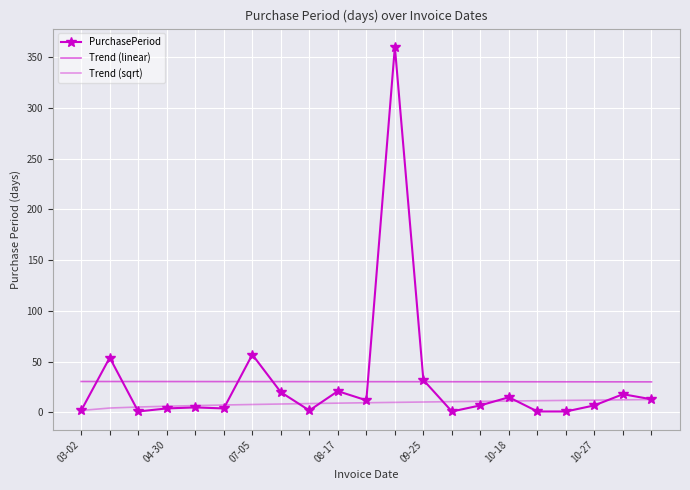

Is this an area chart (filled region under the line)?

No